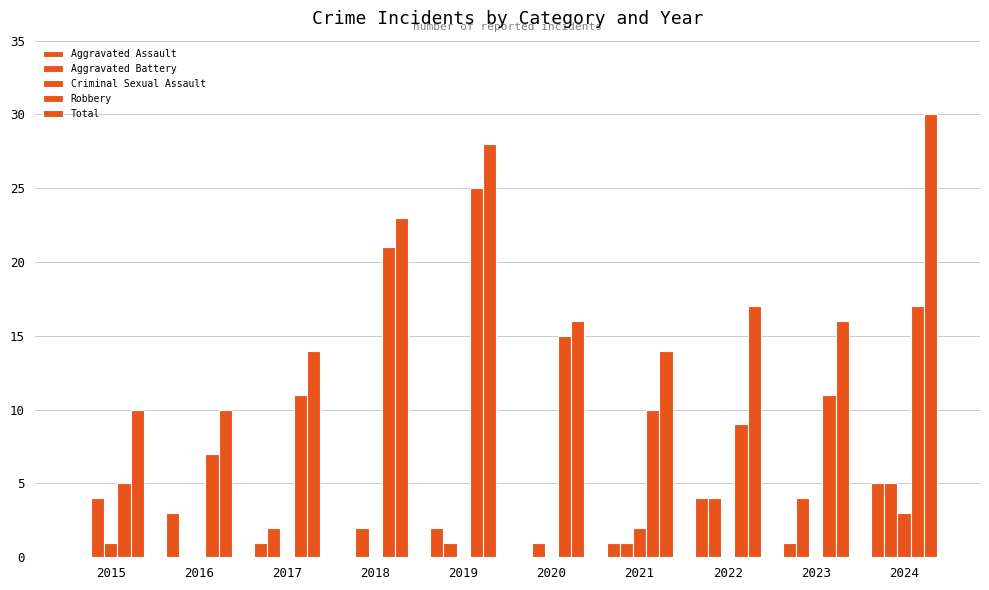

Are the bars grouped side by side (vs. stacked)?

Yes